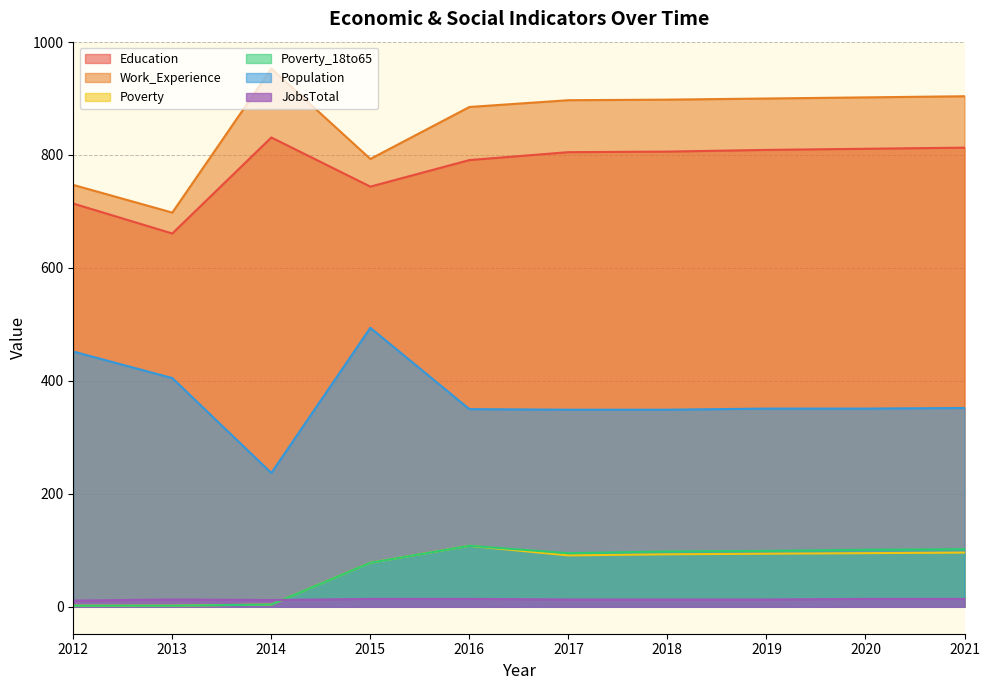

True or false: Population and JobsTotal cross at least once.

False